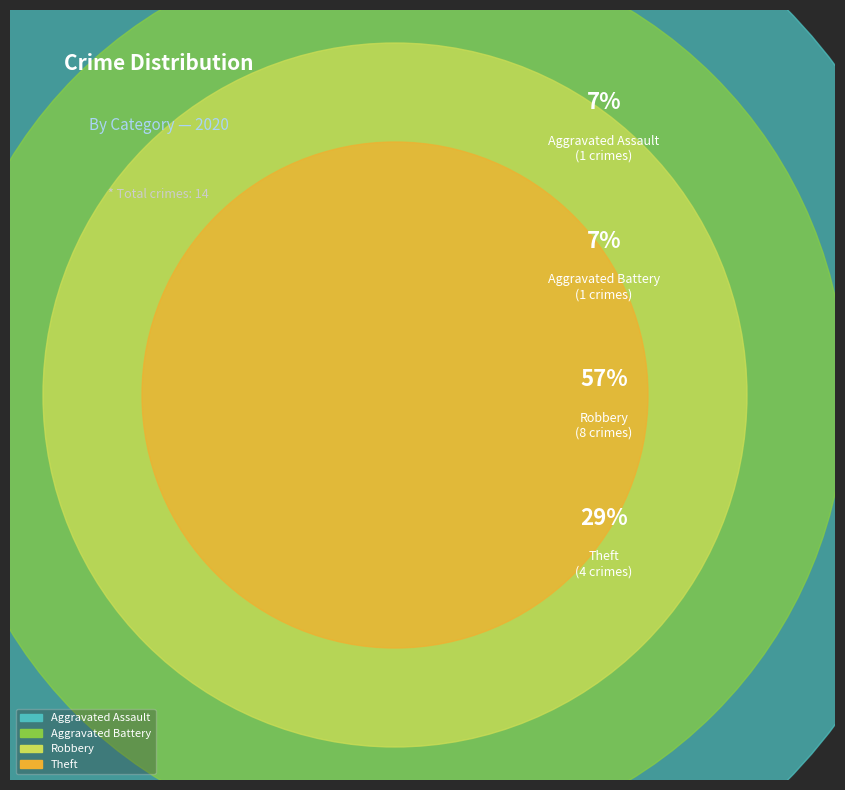

Between Robbery and Aggravated Battery, which is larger?

Robbery